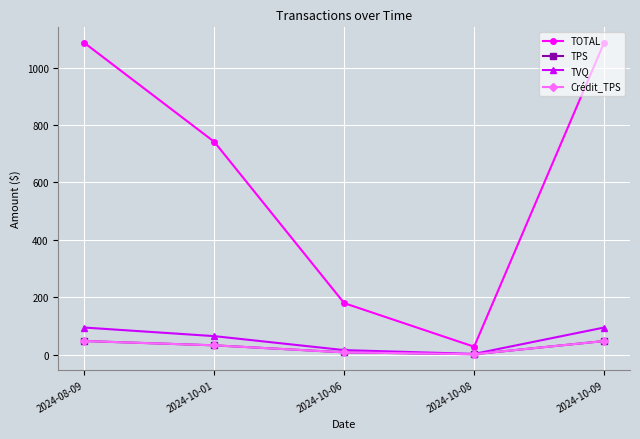

Where is TPS nearest to the value 24?

2024-10-01